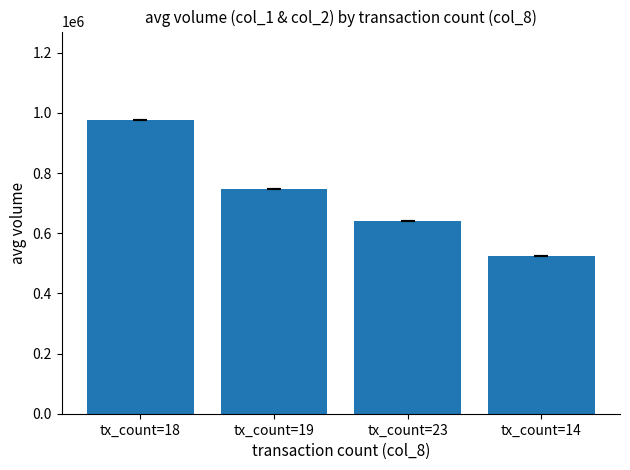

What is the difference between the maximum and minimum values?

453000